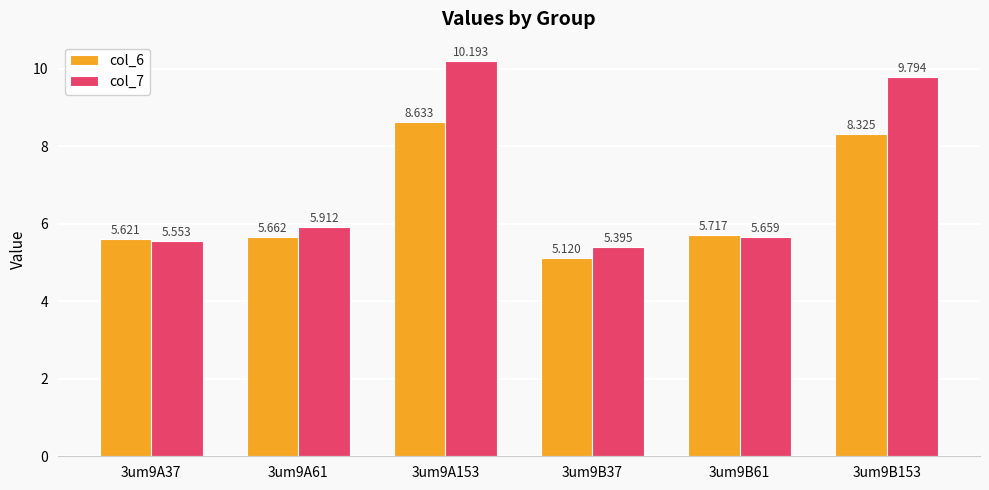

How many groups of bars are there?

6